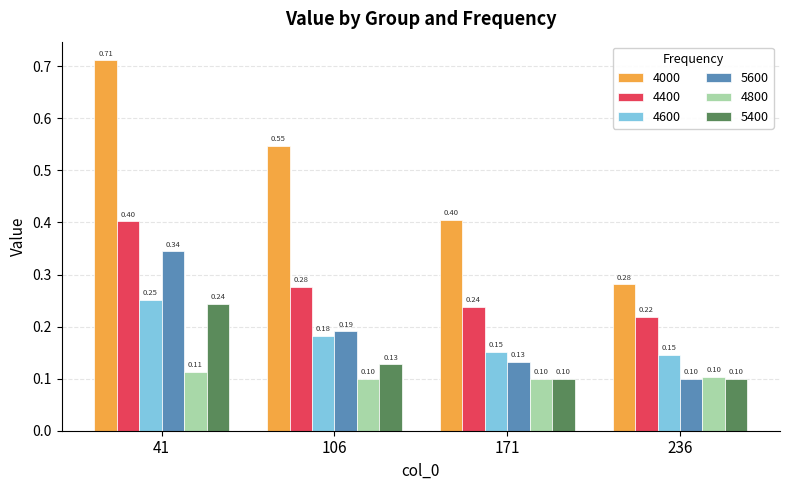

List the series in order of their peak value, highest first.

4000, 4400, 5600, 4600, 5400, 4800